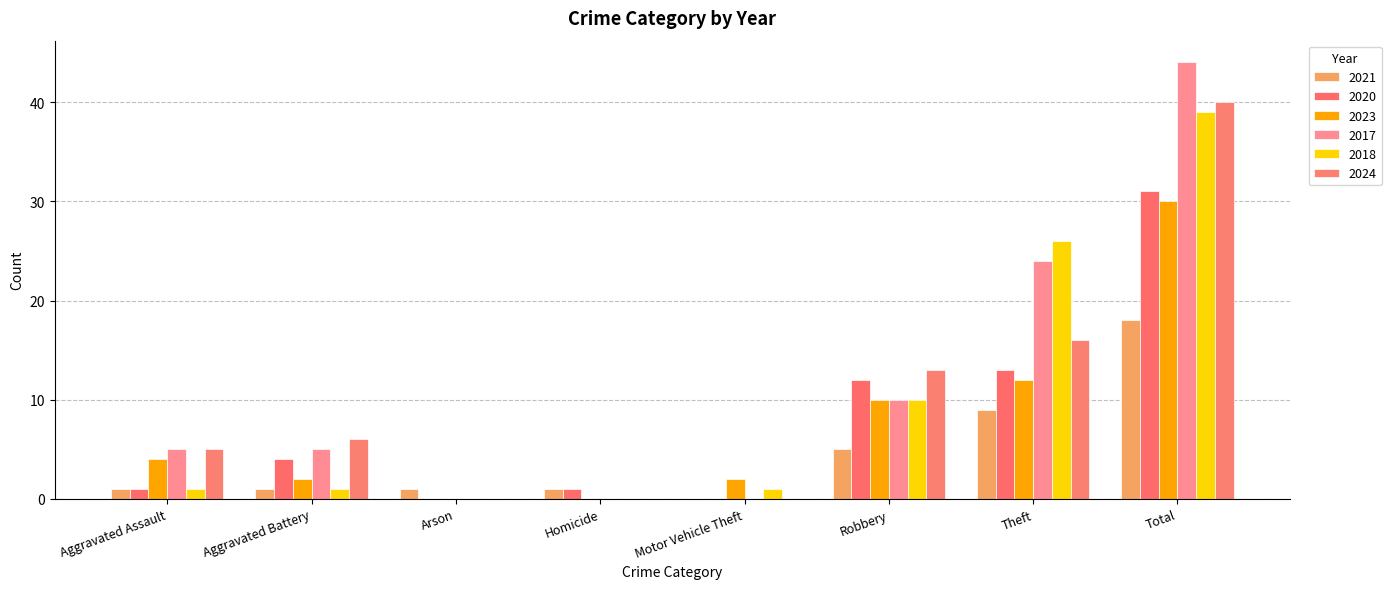

Which category has the highest value in the 2020 series?

Total